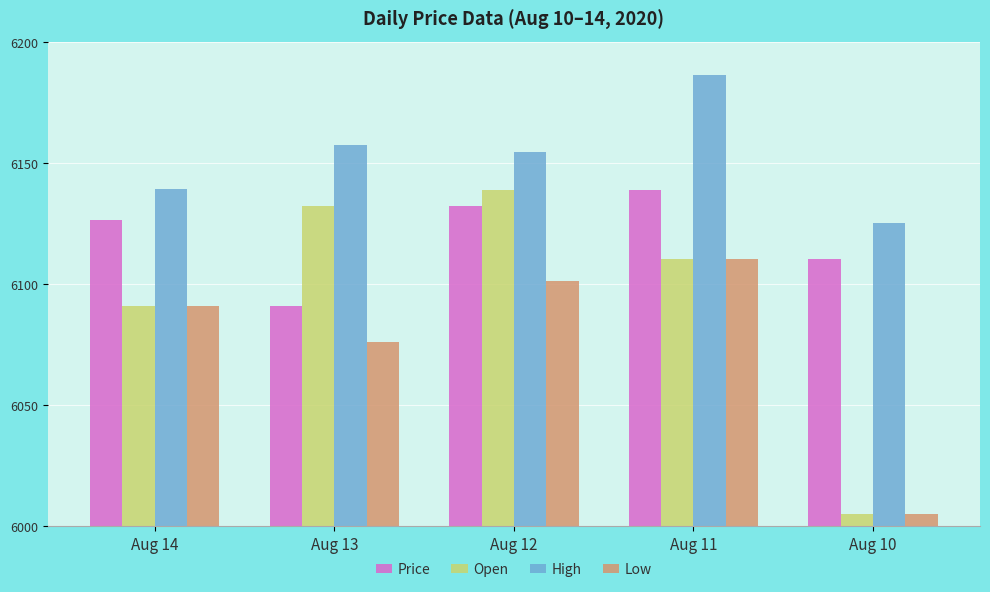

What is the difference between the Price values at Aug 14 and Aug 11?

12.5